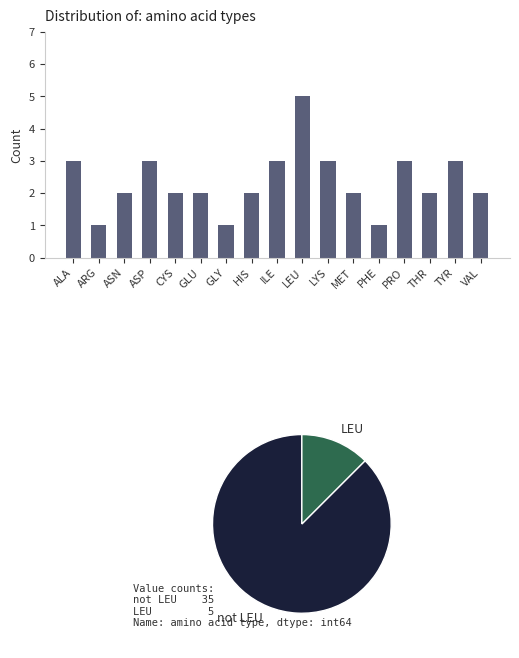

At which category does the chart reach its minimum across all series?

ARG